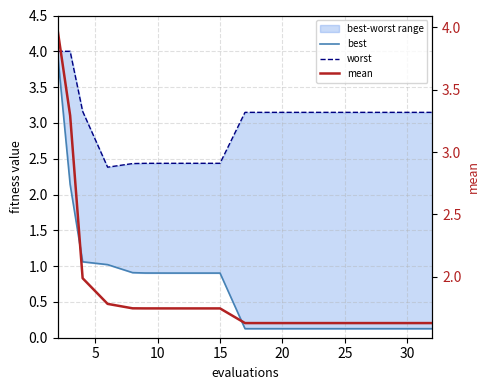

What is the minimum value shown in the chart?

0.1